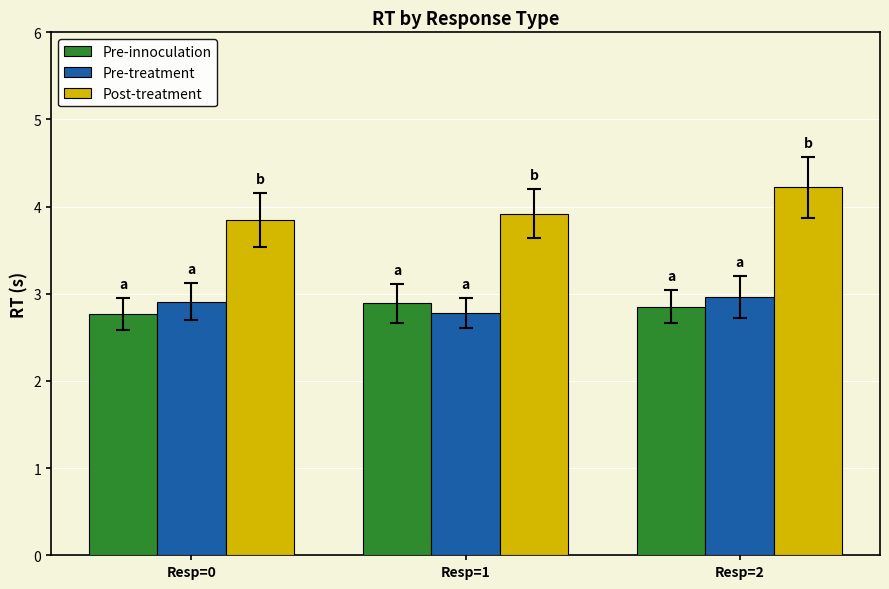

What are all the series names shown in the legend?

Pre-innoculation, Pre-treatment, Post-treatment